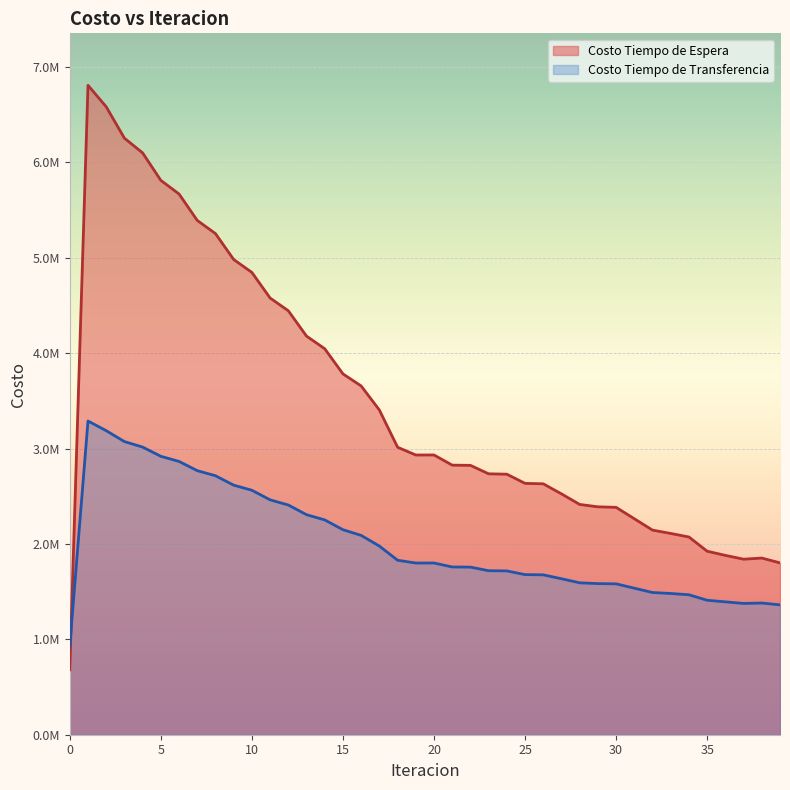

What is the difference between the maximum and minimum values in the Costo Tiempo de Transferencia series?

2360092.8